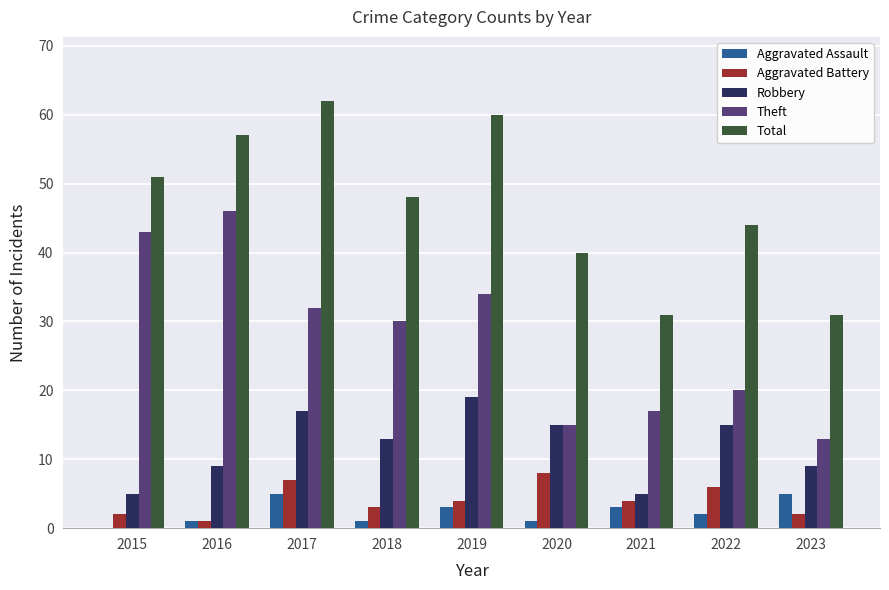

At which label does Aggravated Assault first exceed 2?

2017